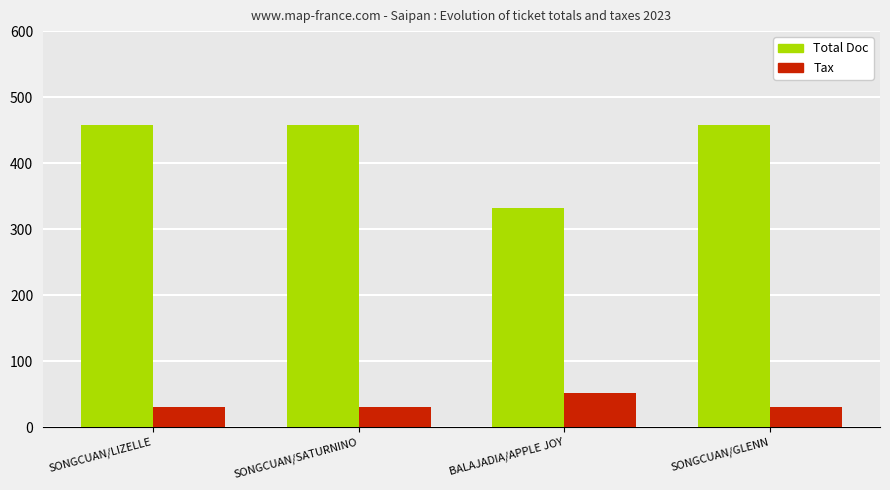

The Total Doc series shows 794.3 at SONGCUAN/LIZELLE. True or false?

False